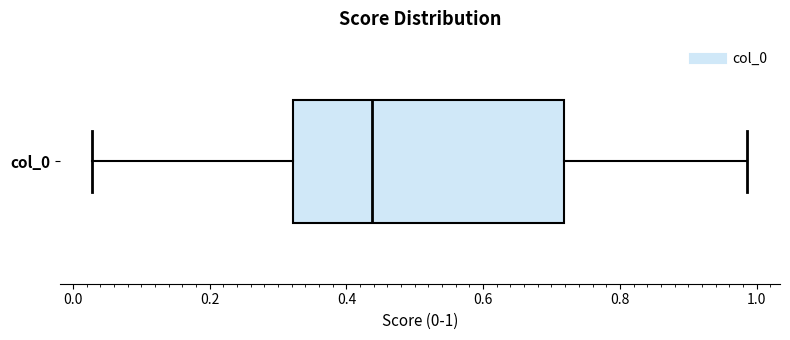

Where does the median line of the box for col_0 sit on the x-axis? The values are not printed on the chart, so give them approximately, as read against the axis.

0.44